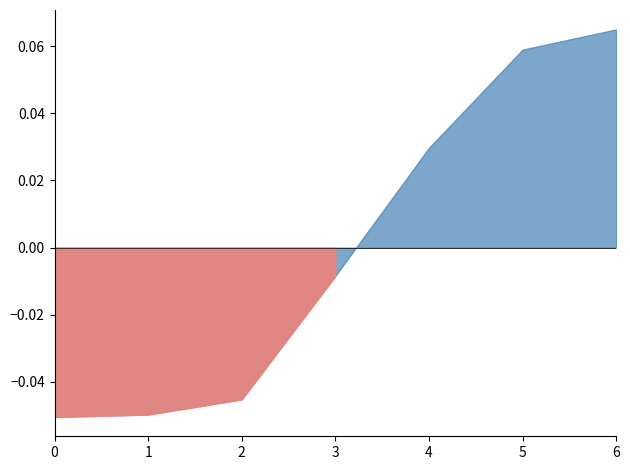

How many lines are shown in the chart?

1